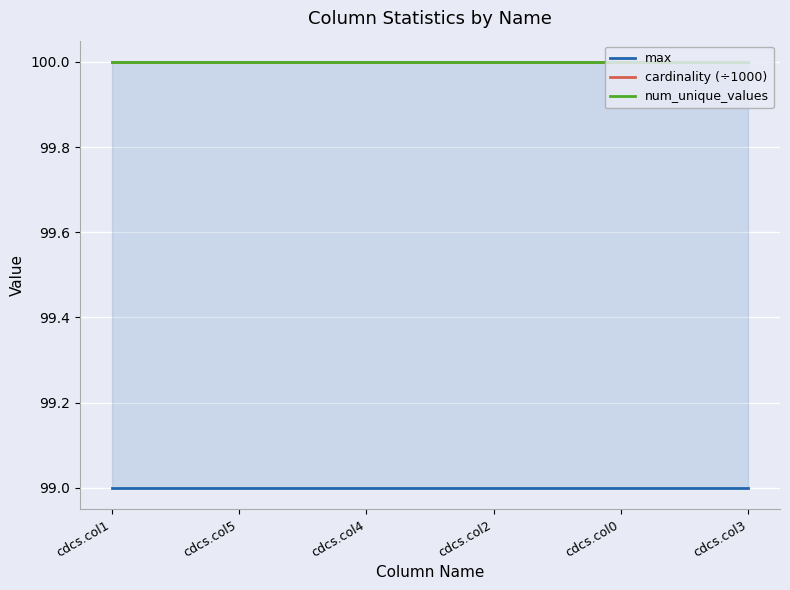

At which label does num_unique_values reach its minimum?

cdcs.col1